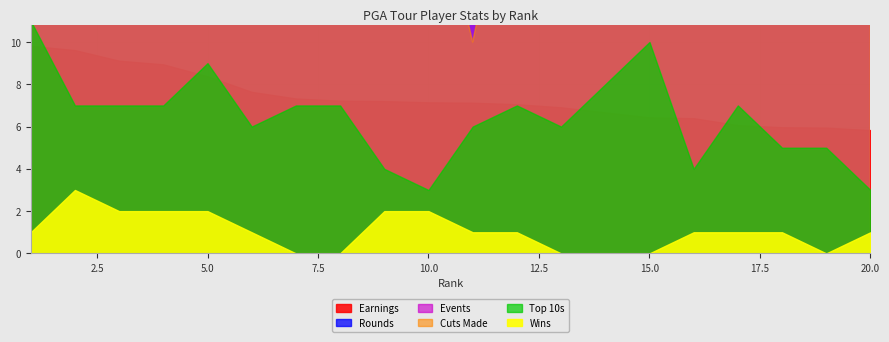

At 1, list the series in order from largest to smallest.

Earnings, Rounds, Events, Cuts Made, Top 10s, Wins